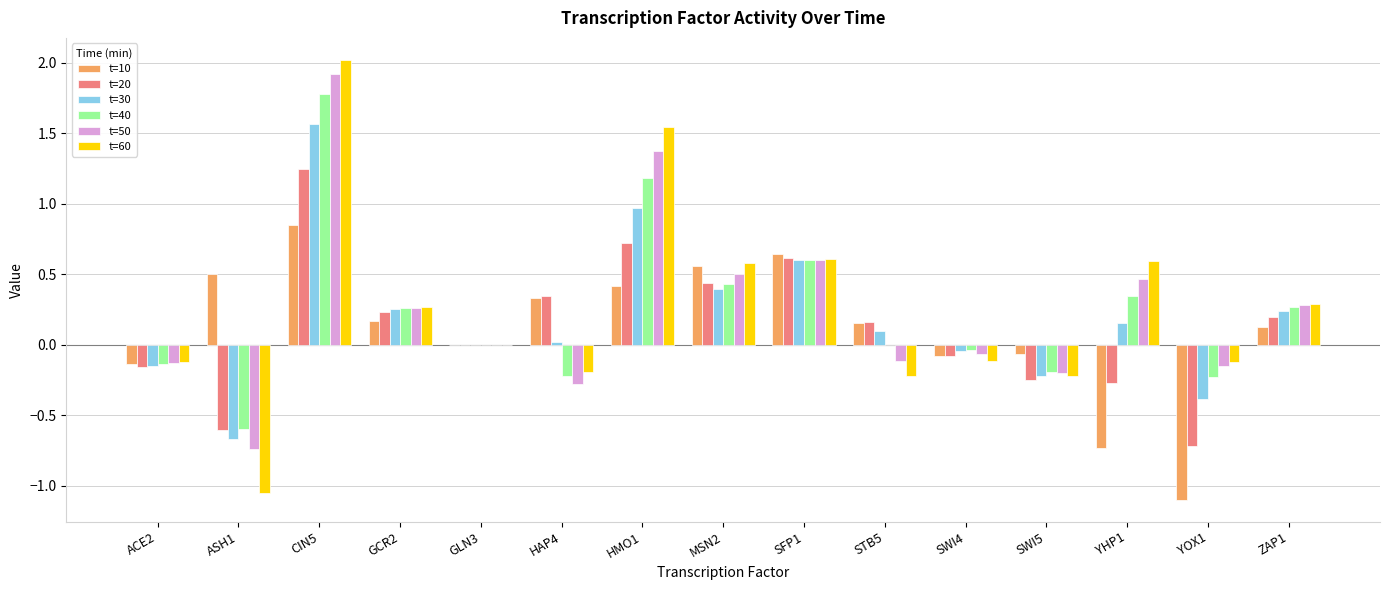

How many categories are shown in the chart?

15